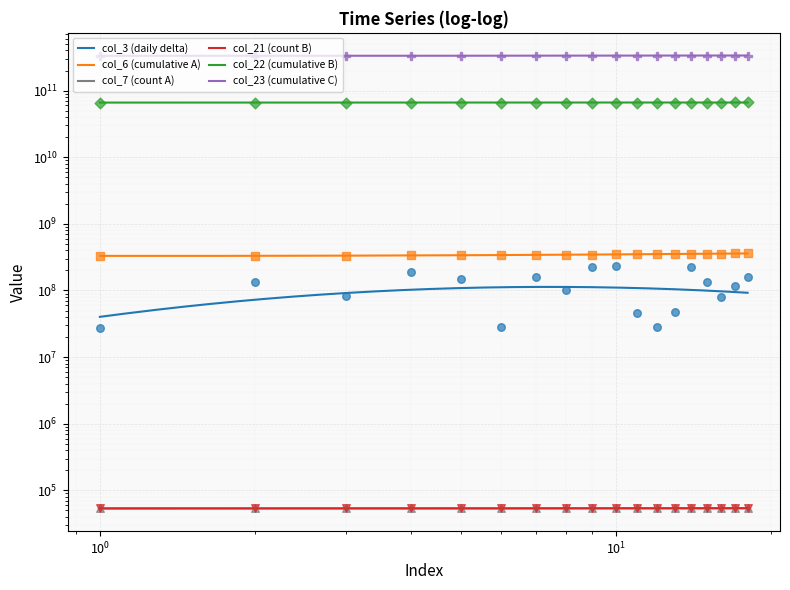

Which series reaches the maximum Y coordinate?

col_23